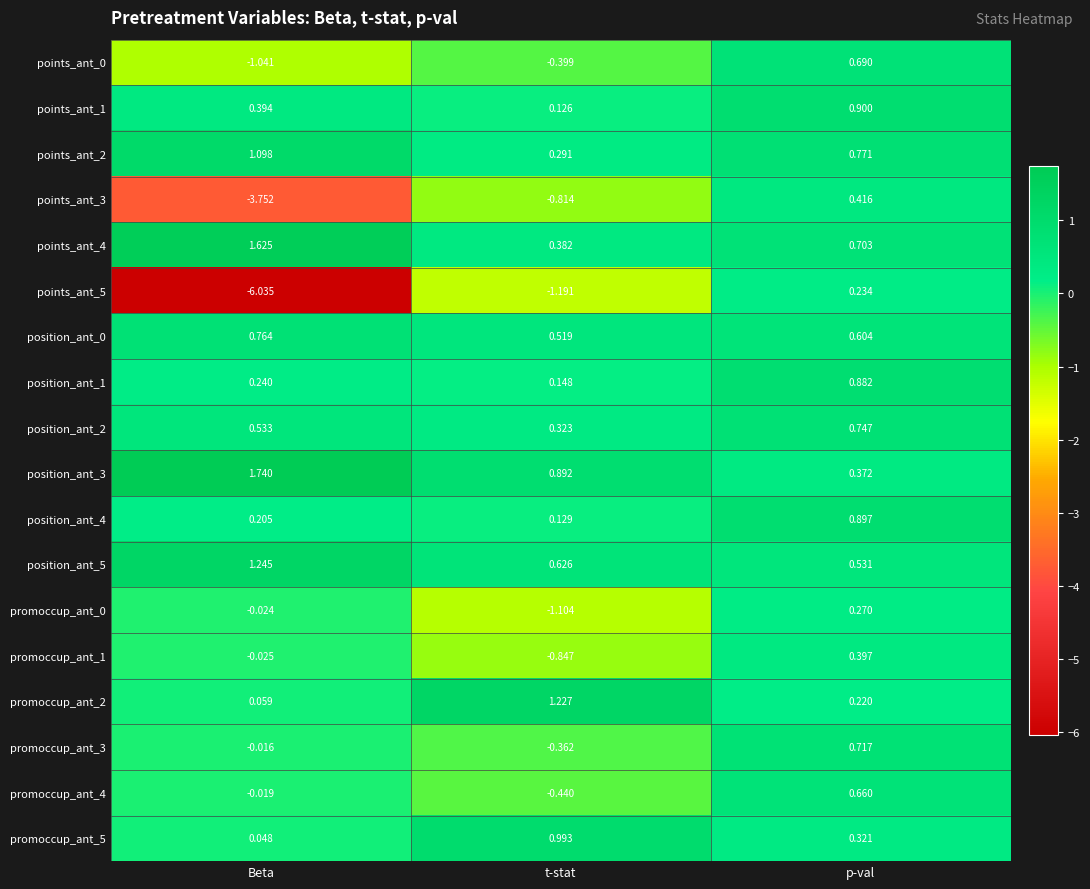

Where is points_ant_2 nearest to the value 0?

t-stat